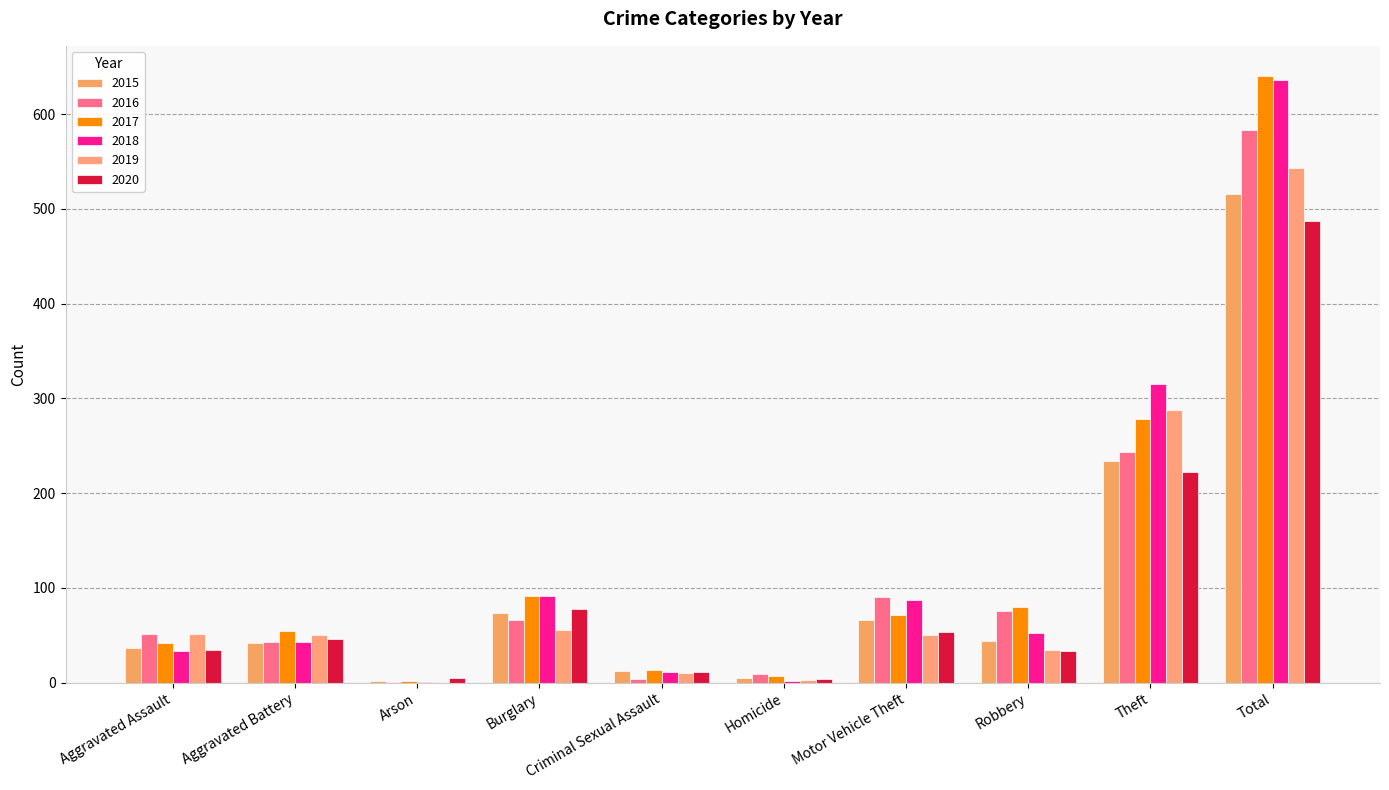

How many distinct data groups are displayed?

6